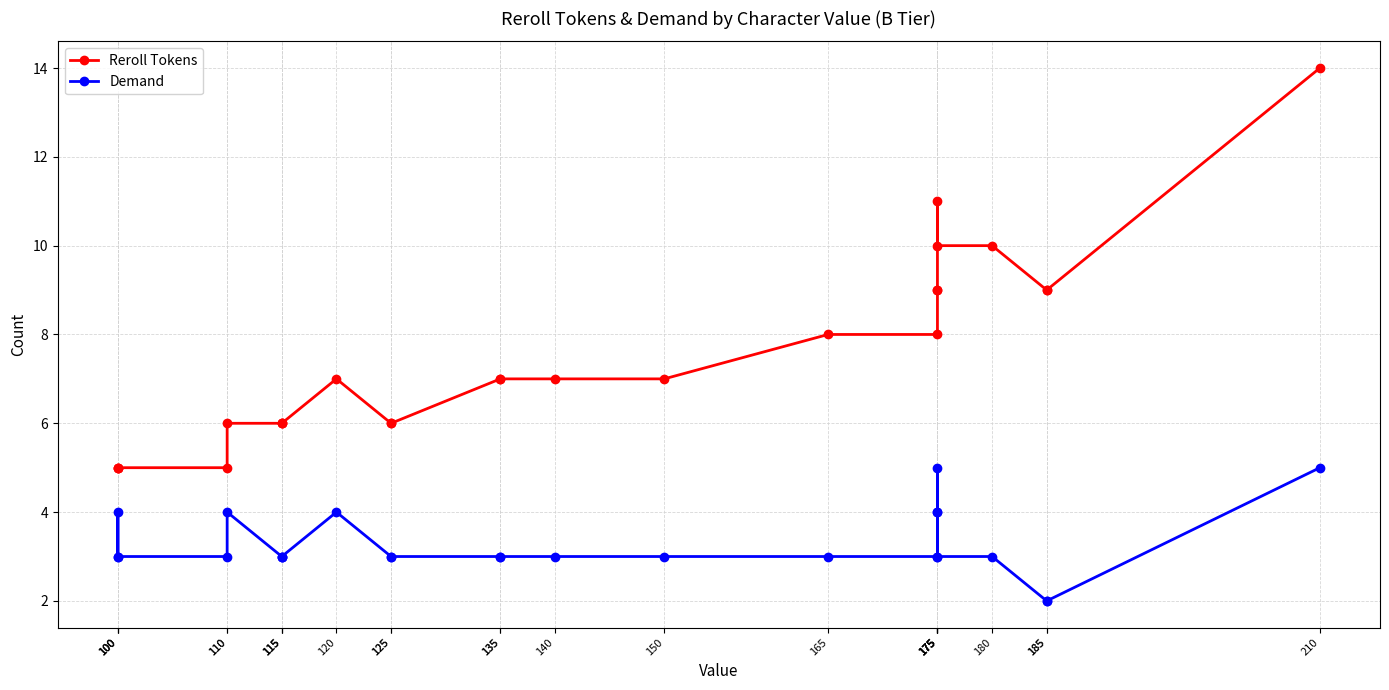

True or false: Demand and Reroll Tokens intersect in this chart.

False